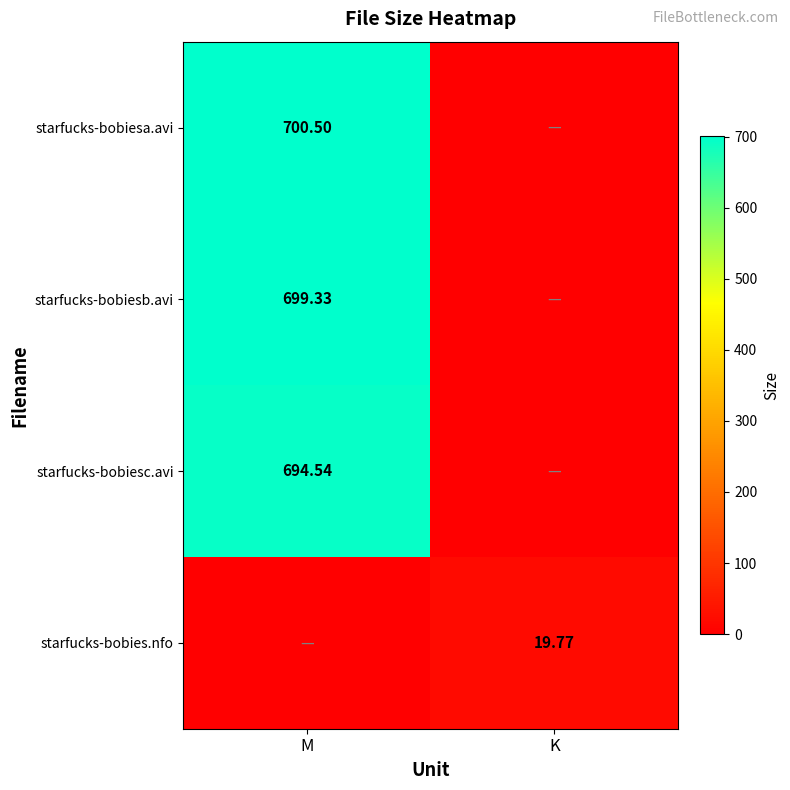

Which series has the widest spread of values?

starfucks-bobiesa.avi